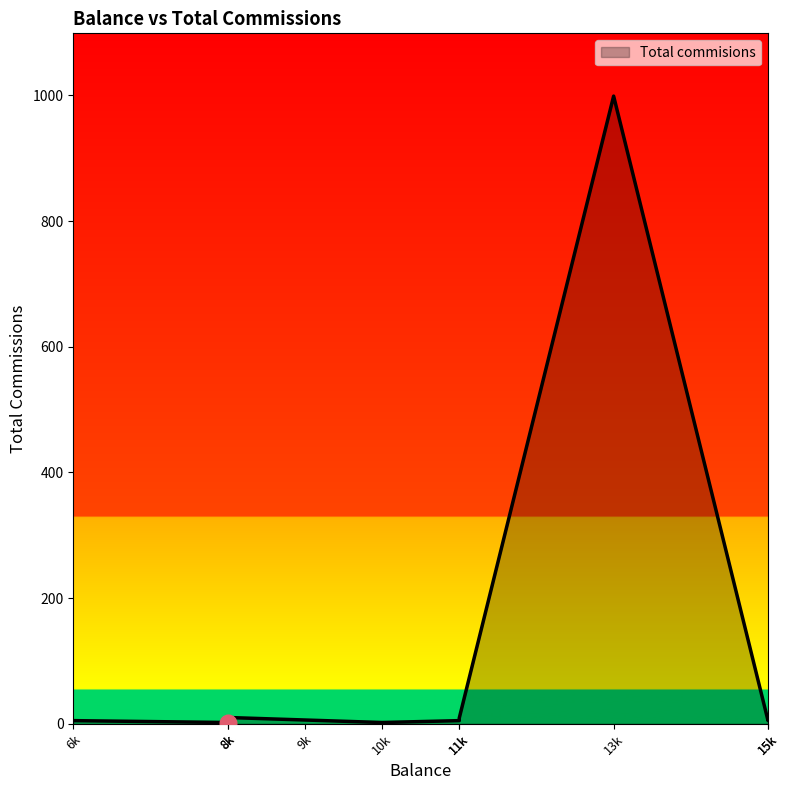

Which has a higher value, 6000 or 11000?

11000